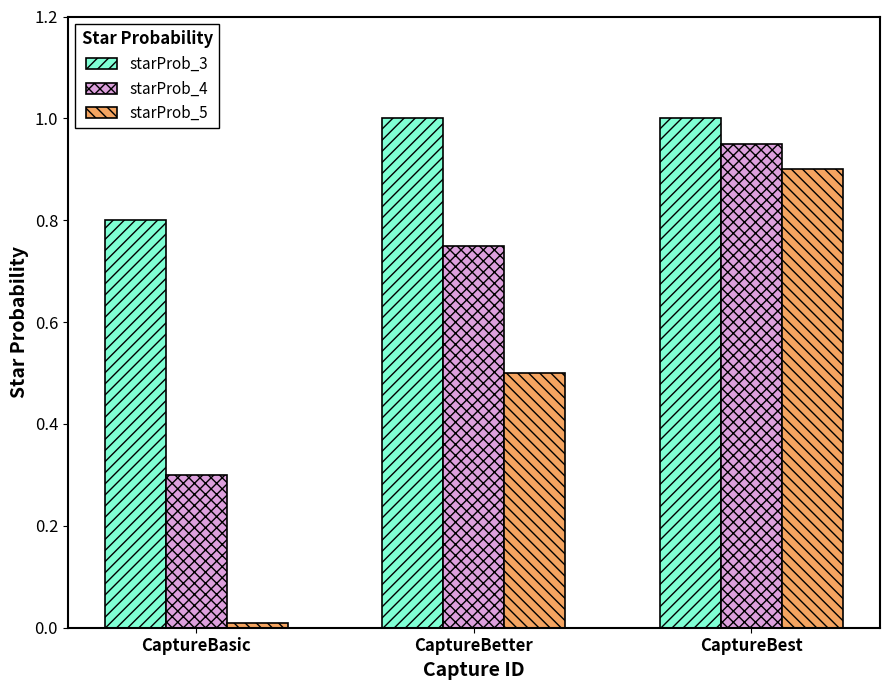

At which category is the sum across all series the highest?

CaptureBest